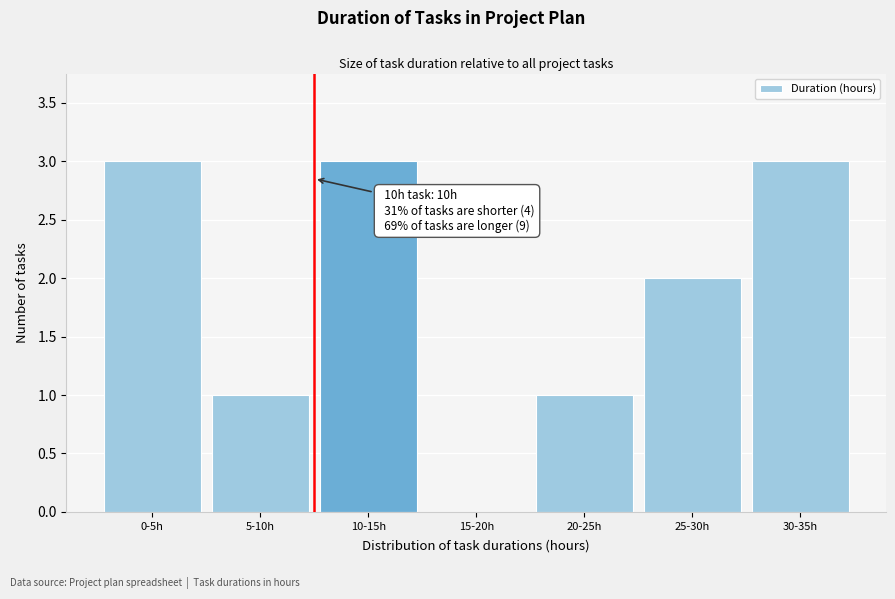

Reading left to right, list all the values displayed in this chart.

0-5h=3	5-10h=1	10-15h=3	15-20h=0	20-25h=1	25-30h=2	30-35h=3